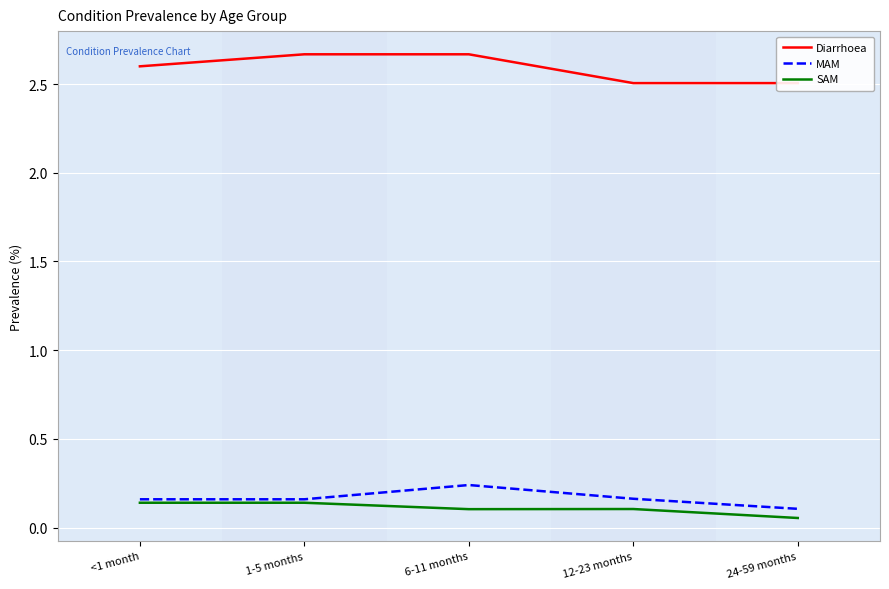

Does the chart display data point markers on the line(s)?

No